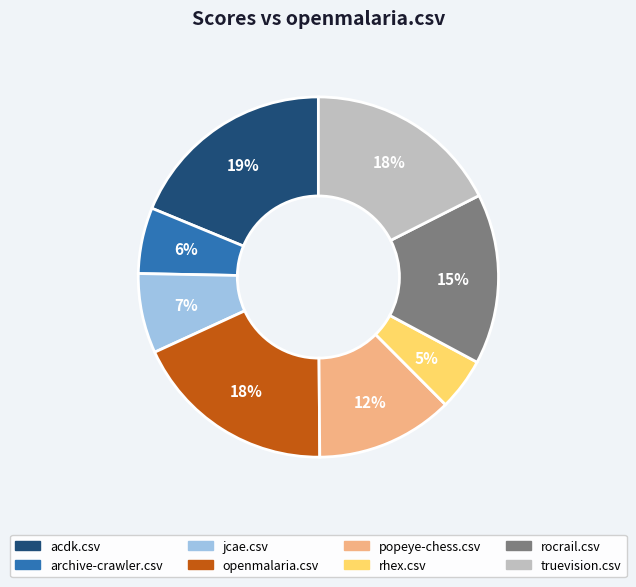

Does any single category account for the majority?

No